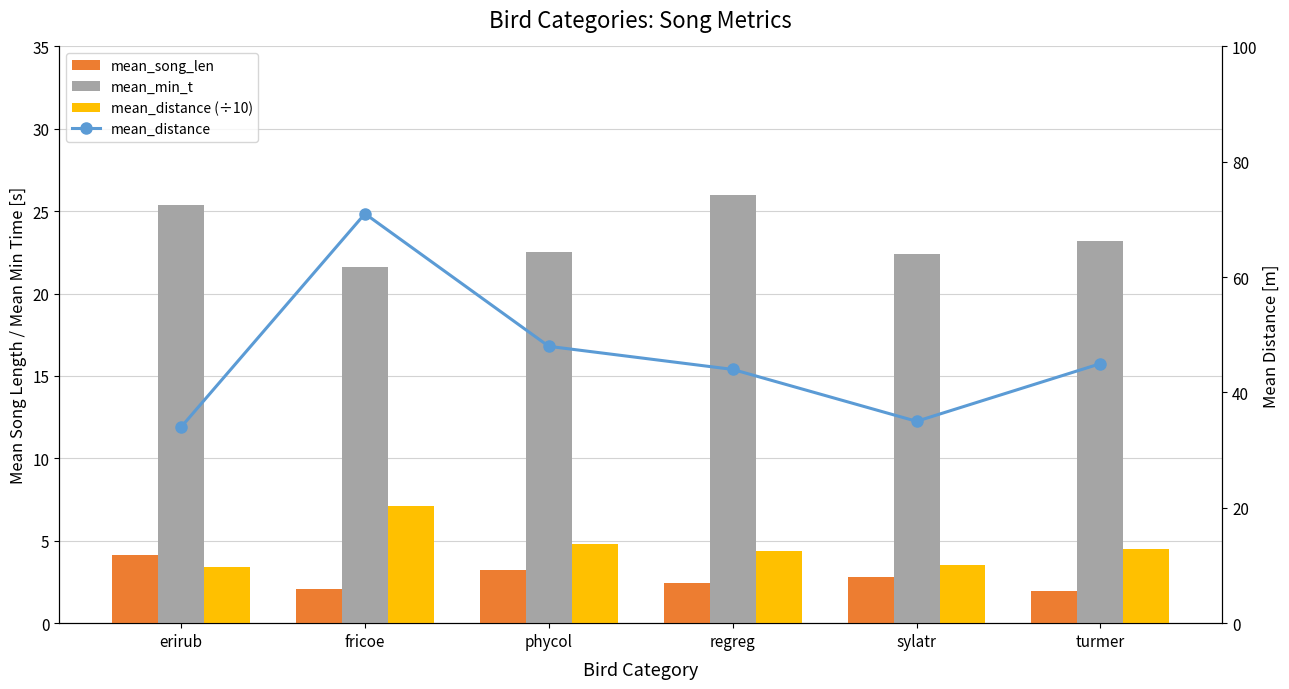

True or false: mean_distance (÷10) has a value of 4.9 at erirub.

False